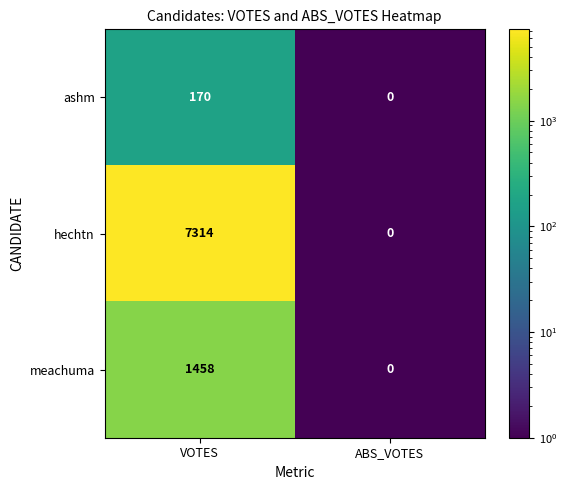

Reading left to right, what are all the values shown in this chart?

ashm: 170	0
hechtn: 7314	0
meachuma: 1458	0